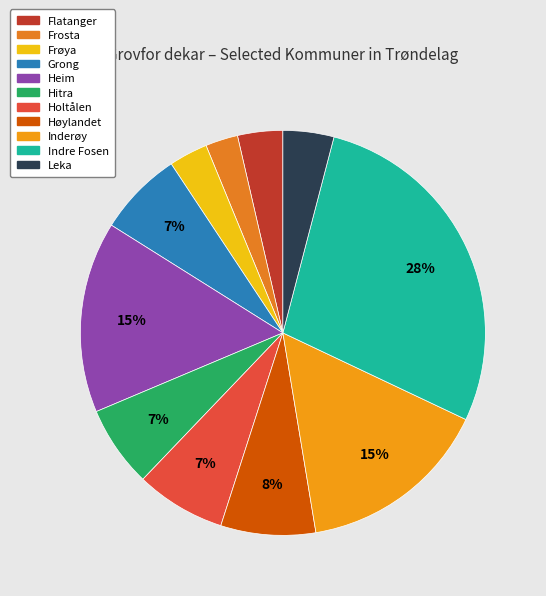

How much of the chart is everything except Leka?

95.9%